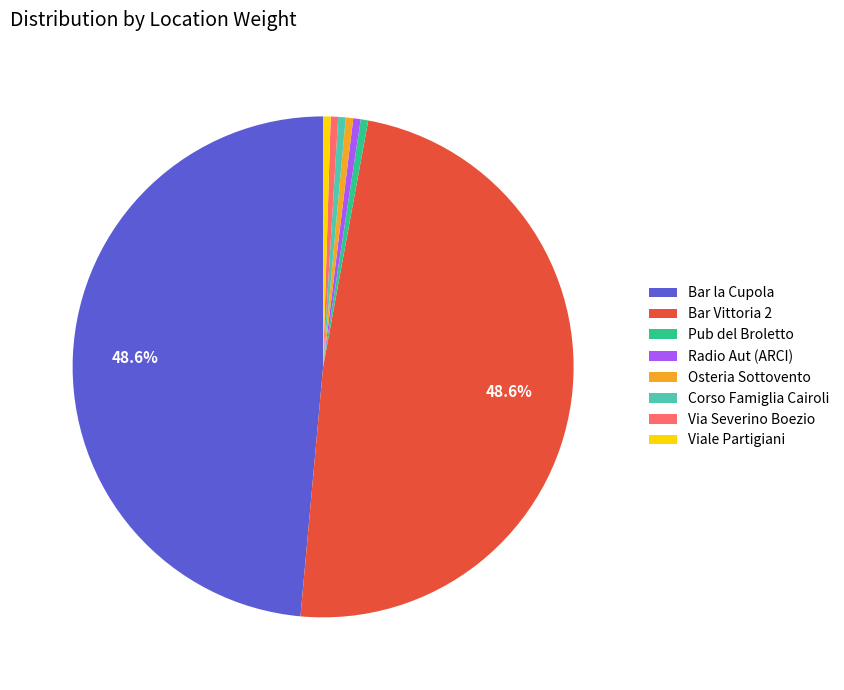

Between Radio Aut (ARCI) and Bar la Cupola, which is larger?

Bar la Cupola